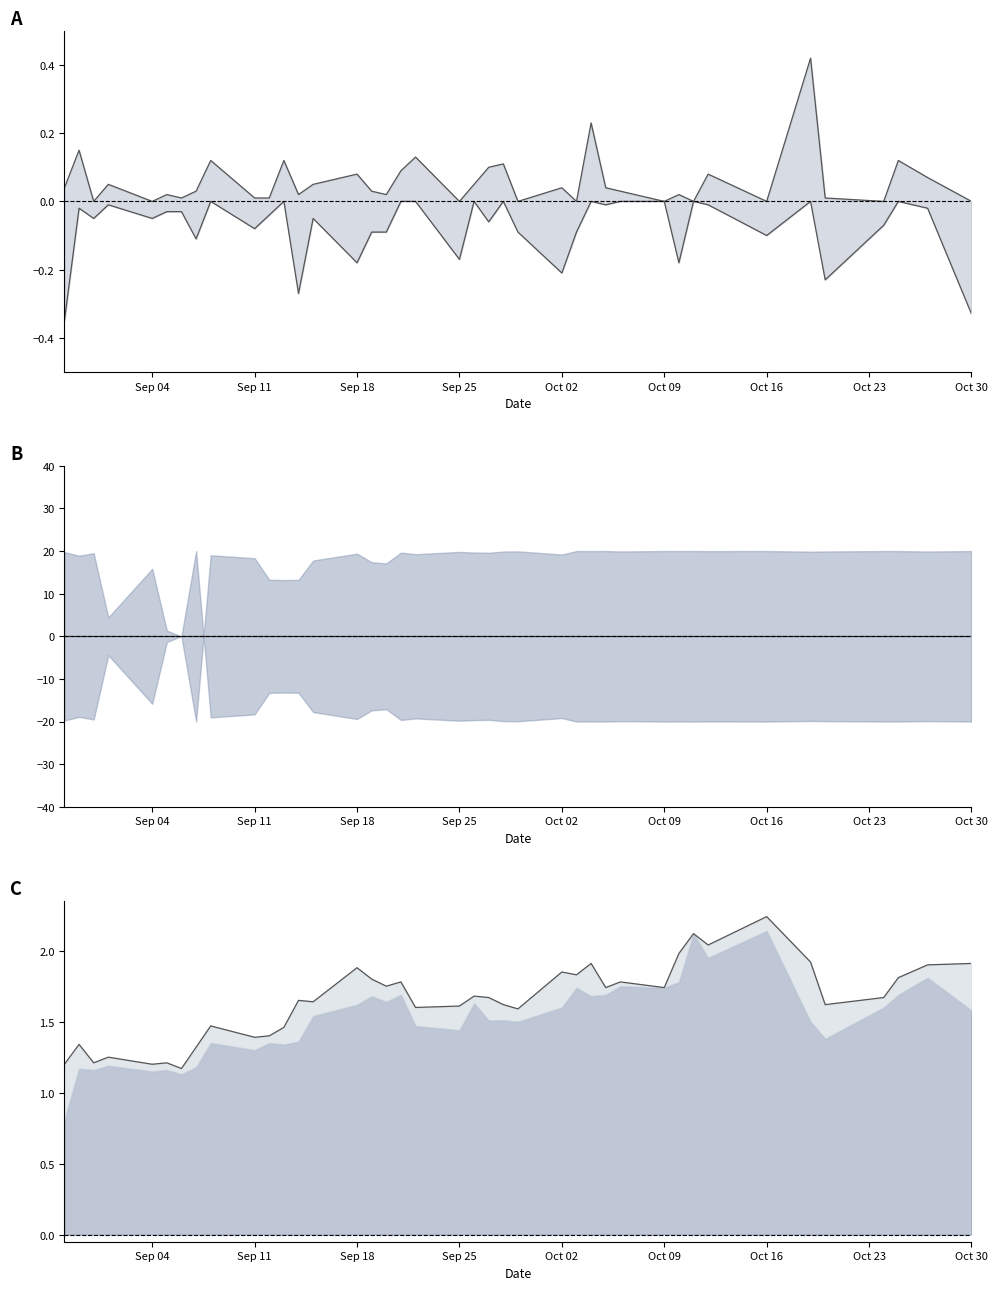

Which series has the largest total across all categories?

High line